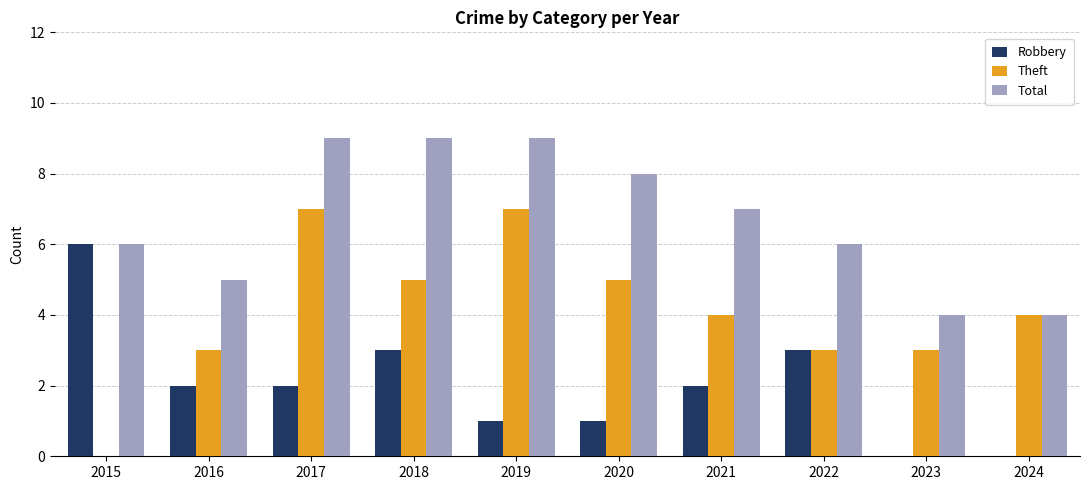

The value of Robbery at 2016 is 3. True or false?

False